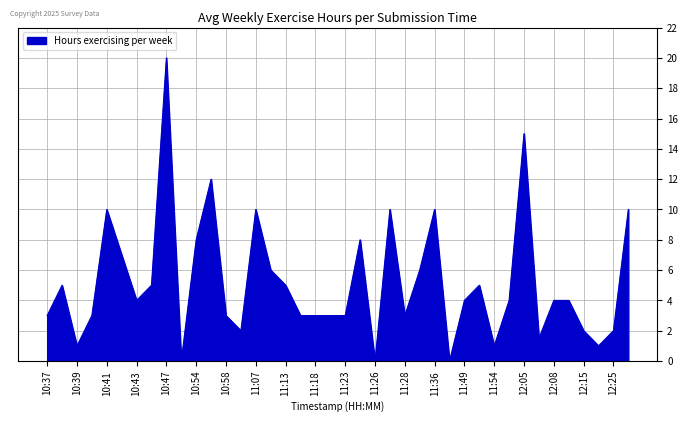

True or false: the data has more than 1 interior local peaks.

True